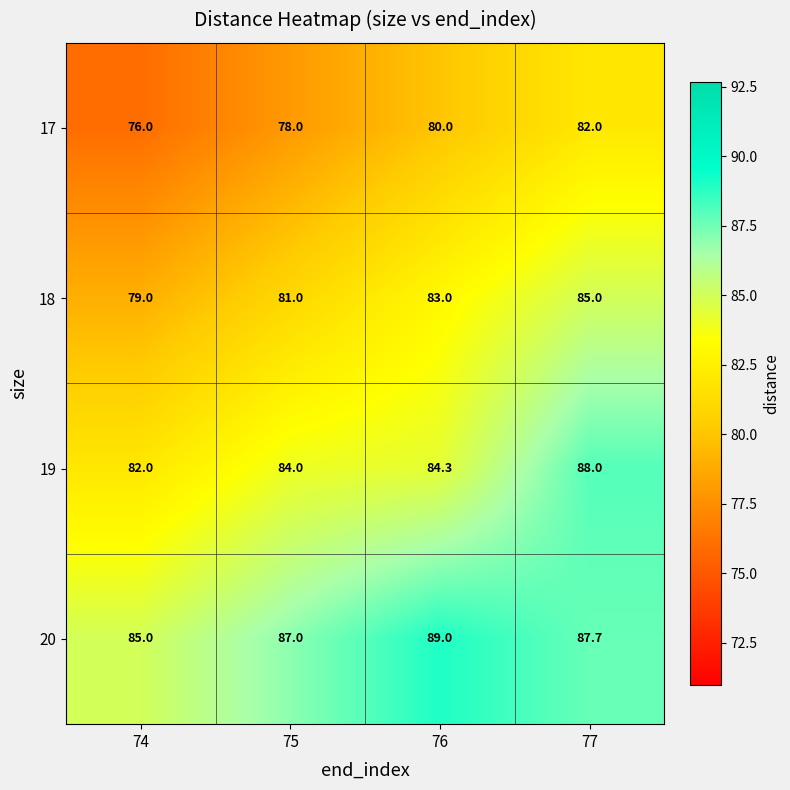

List the series in order of their peak value, highest first.

20, 19, 18, 17